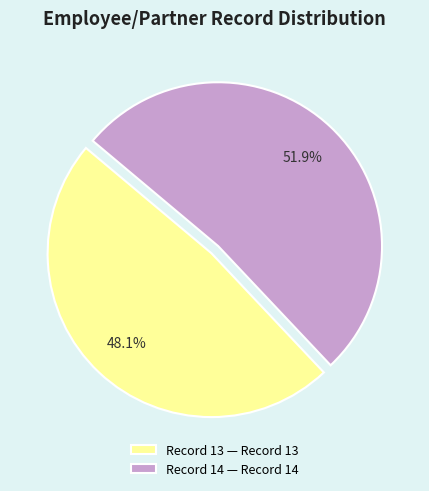

What percentage is the Record 13 slice, to the nearest percent?

48%